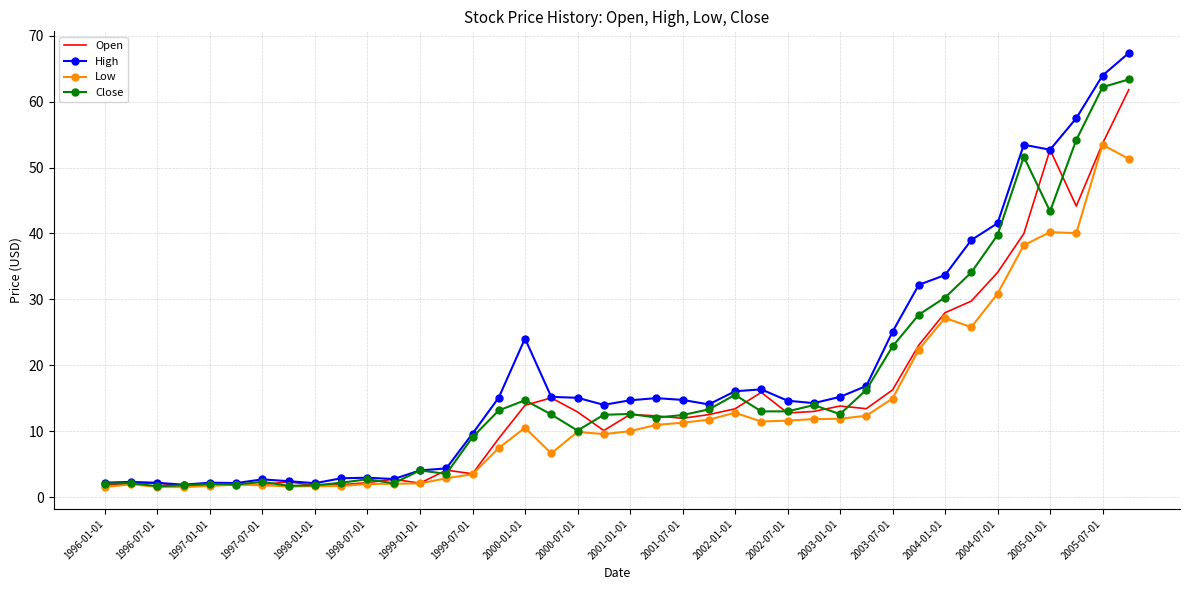

Which series has the largest range (max minus min)?

High